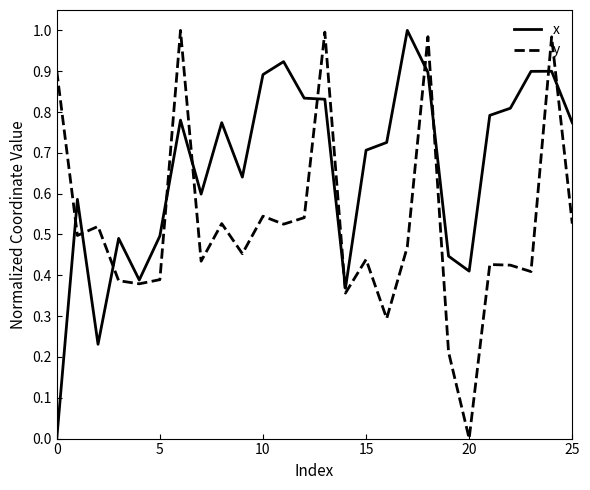

Which series has the largest total across all categories?

x